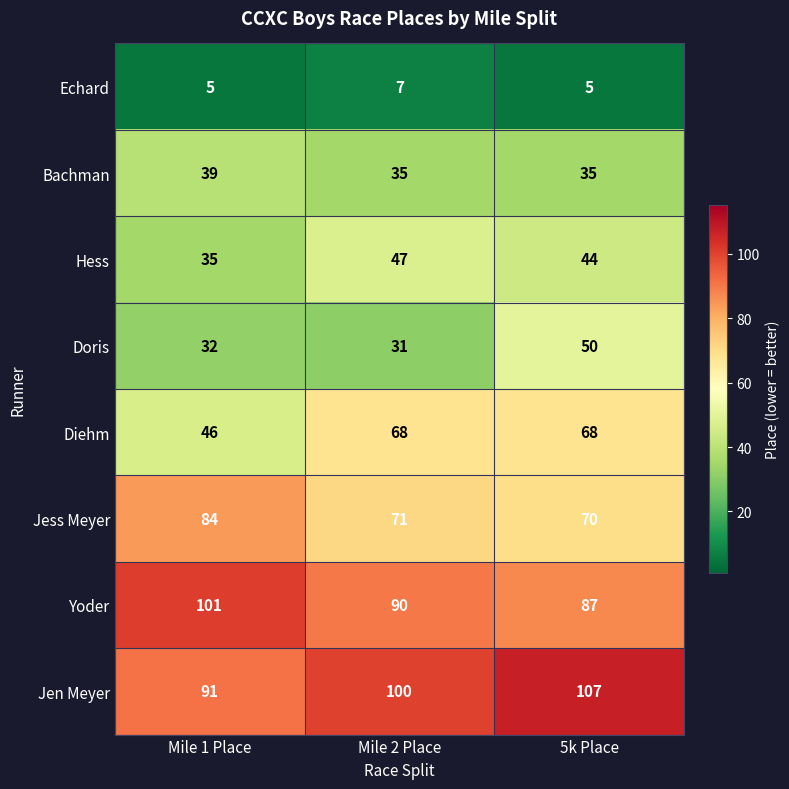

Which series has the largest total across all categories?

Jen Meyer